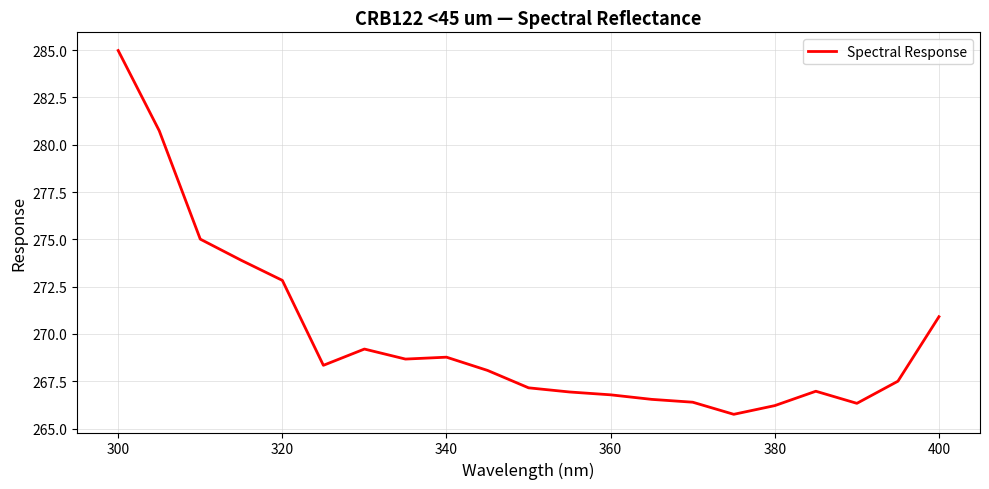

What is the difference between the maximum and minimum values?

19.2